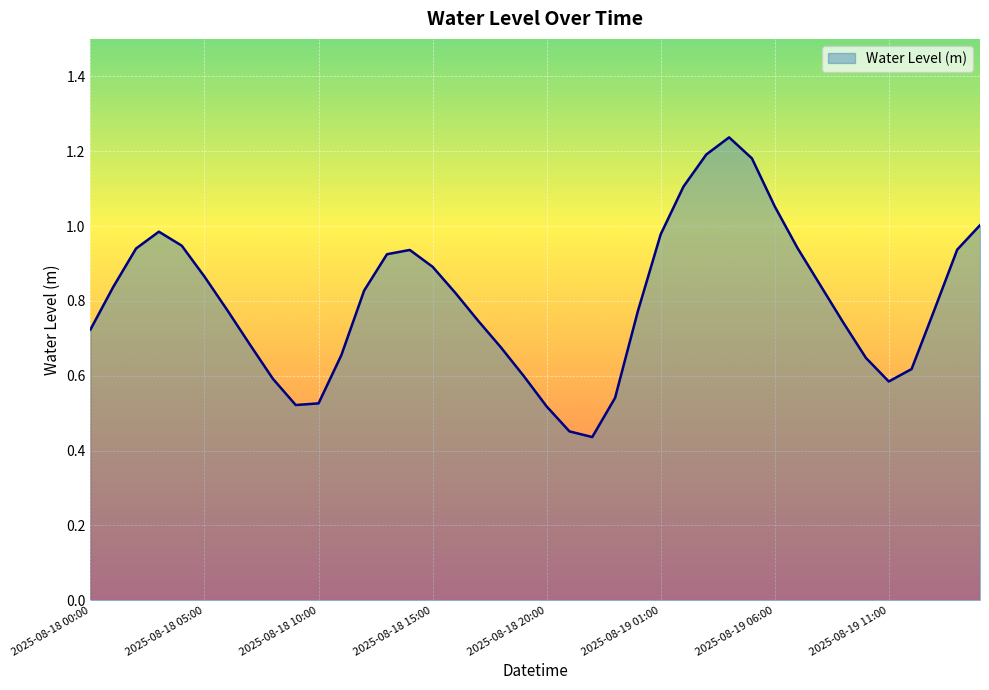

Does the chart display data point markers on the line(s)?

No